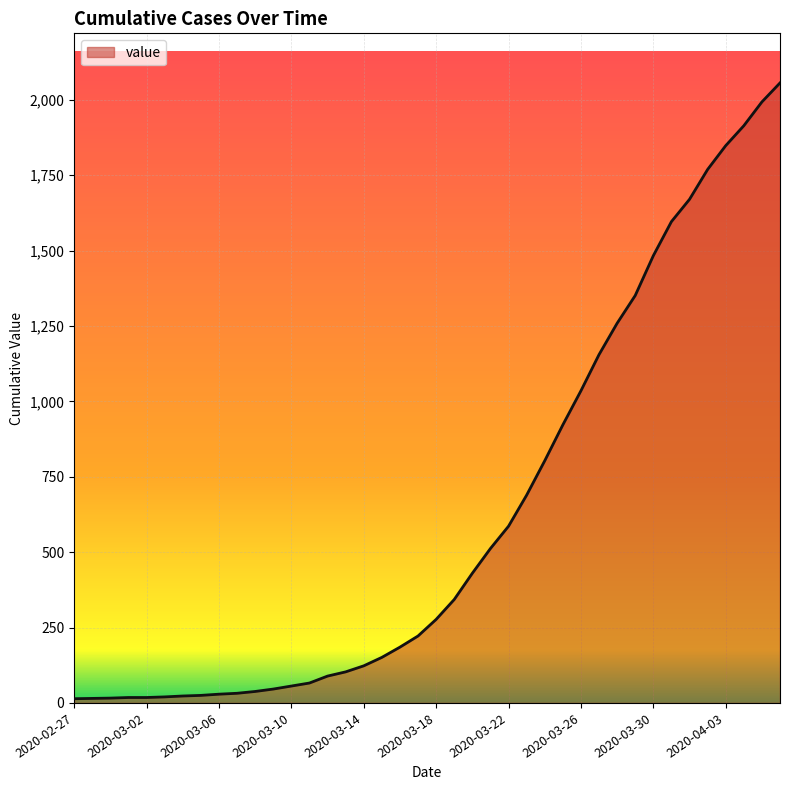

What is the maximum value shown in the chart?

2056